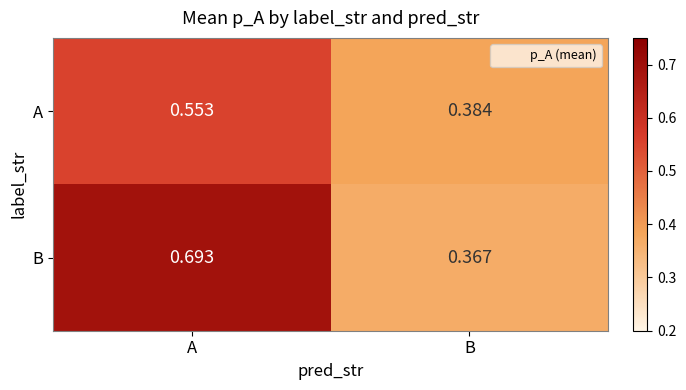

At how many categories does at least one series exceed 0?

2